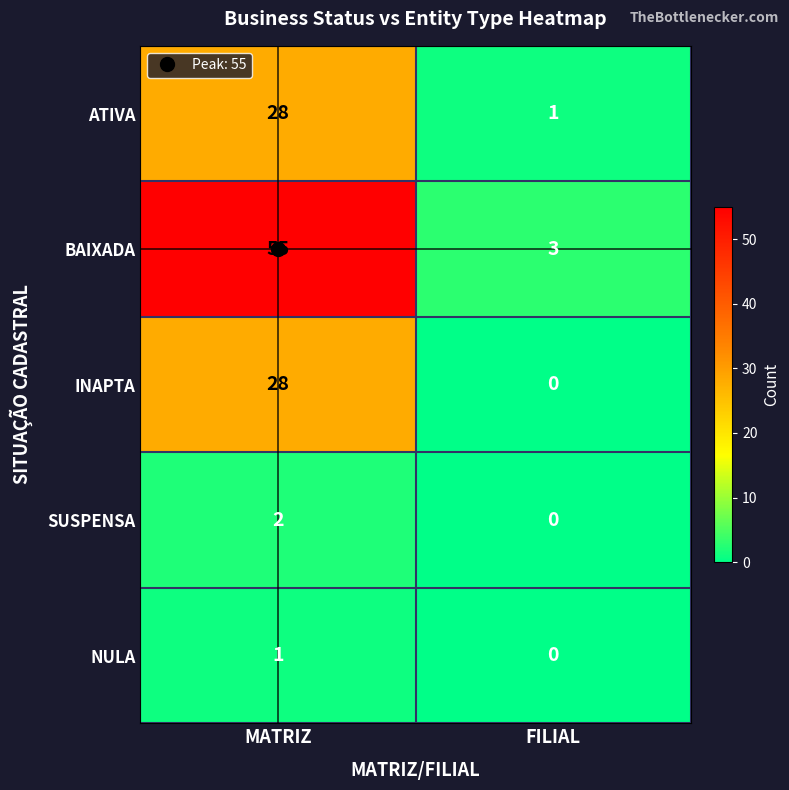

What is the total value across all series at MATRIZ?

114